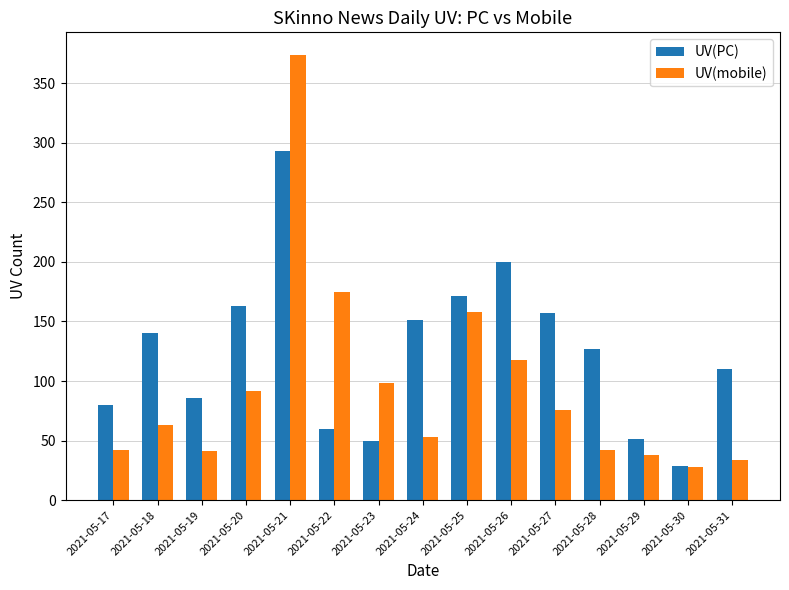

Which category has the lowest value in the UV(PC) series?

2021-05-30